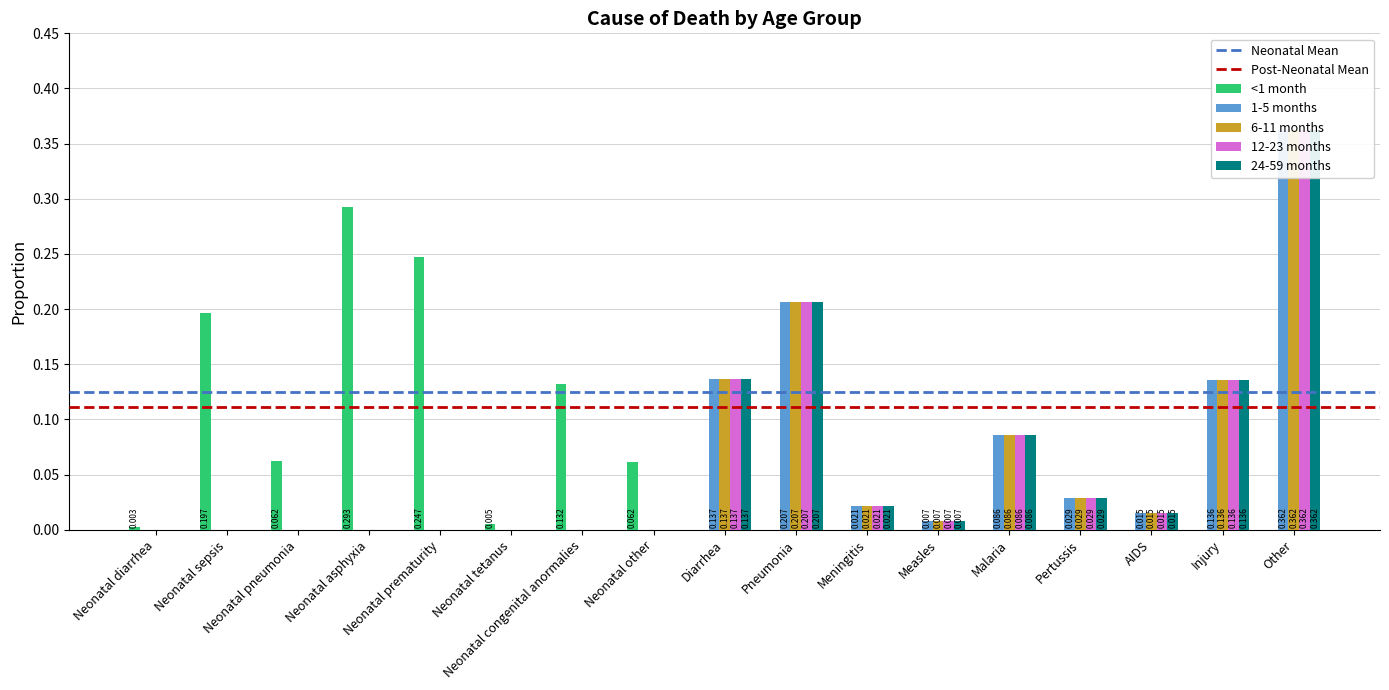

Reading left to right, transcribe all the data shown in this chart.

<1 month: Neonatal diarrhea=0.0	Neonatal sepsis=0.2	Neonatal pneumonia=0.1	Neonatal asphyxia=0.3	Neonatal prematurity=0.2	Neonatal tetanus=0.0	Neonatal congenital anormalies=0.1	Neonatal other=0.1	Diarrhea=0.0	Pneumonia=0.0	Meningitis=0.0	Measles=0.0	Malaria=0.0	Pertussis=0.0	AIDS=0.0	Injury=0.0	Other=0.0
1-5 months: Neonatal diarrhea=0.0	Neonatal sepsis=0.0	Neonatal pneumonia=0.0	Neonatal asphyxia=0.0	Neonatal prematurity=0.0	Neonatal tetanus=0.0	Neonatal congenital anormalies=0.0	Neonatal other=0.0	Diarrhea=0.1	Pneumonia=0.2	Meningitis=0.0	Measles=0.0	Malaria=0.1	Pertussis=0.0	AIDS=0.0	Injury=0.1	Other=0.4
6-11 months: Neonatal diarrhea=0.0	Neonatal sepsis=0.0	Neonatal pneumonia=0.0	Neonatal asphyxia=0.0	Neonatal prematurity=0.0	Neonatal tetanus=0.0	Neonatal congenital anormalies=0.0	Neonatal other=0.0	Diarrhea=0.1	Pneumonia=0.2	Meningitis=0.0	Measles=0.0	Malaria=0.1	Pertussis=0.0	AIDS=0.0	Injury=0.1	Other=0.4
12-23 months: Neonatal diarrhea=0.0	Neonatal sepsis=0.0	Neonatal pneumonia=0.0	Neonatal asphyxia=0.0	Neonatal prematurity=0.0	Neonatal tetanus=0.0	Neonatal congenital anormalies=0.0	Neonatal other=0.0	Diarrhea=0.1	Pneumonia=0.2	Meningitis=0.0	Measles=0.0	Malaria=0.1	Pertussis=0.0	AIDS=0.0	Injury=0.1	Other=0.4
24-59 months: Neonatal diarrhea=0.0	Neonatal sepsis=0.0	Neonatal pneumonia=0.0	Neonatal asphyxia=0.0	Neonatal prematurity=0.0	Neonatal tetanus=0.0	Neonatal congenital anormalies=0.0	Neonatal other=0.0	Diarrhea=0.1	Pneumonia=0.2	Meningitis=0.0	Measles=0.0	Malaria=0.1	Pertussis=0.0	AIDS=0.0	Injury=0.1	Other=0.4